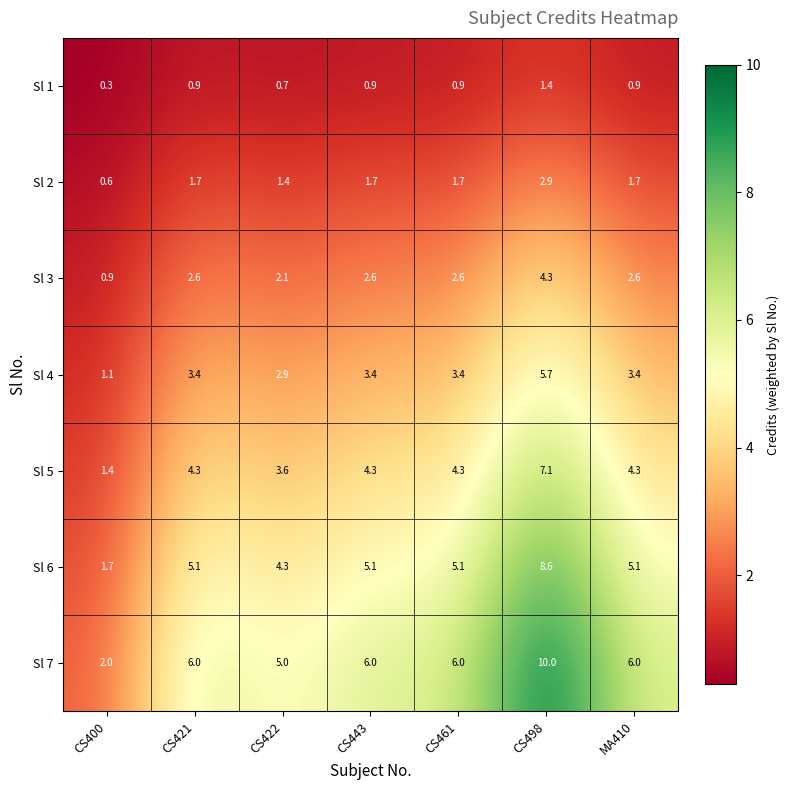

Where is Sl 4 nearest to the value 3?

CS422